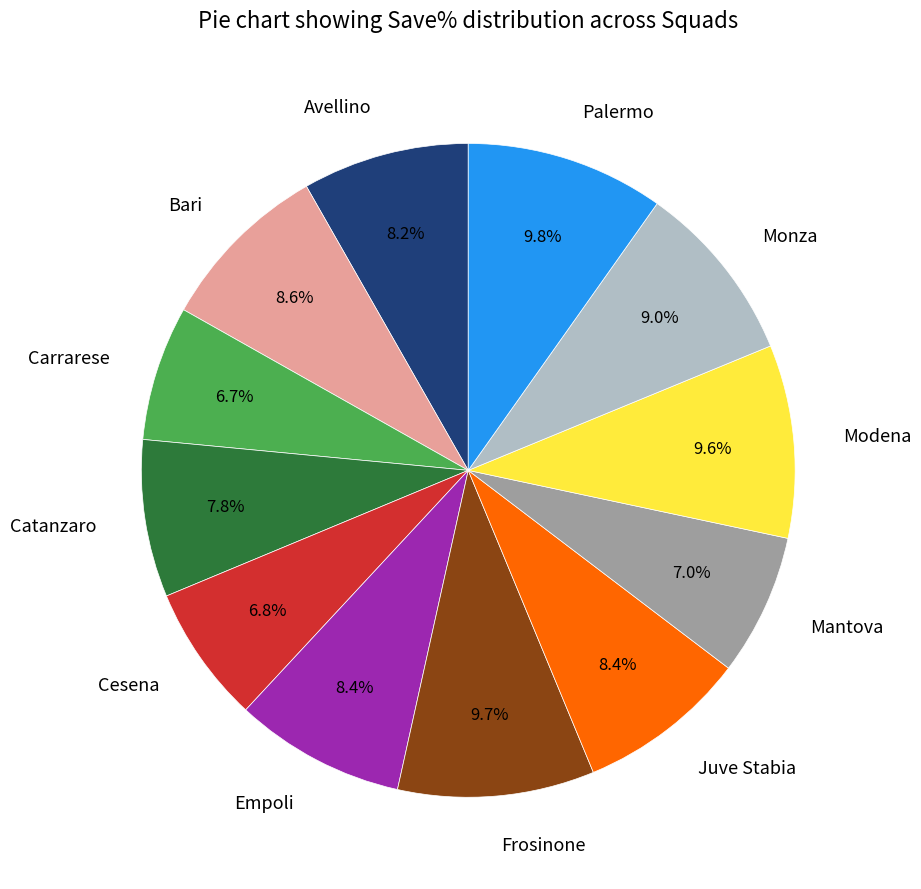

True or false: Frosinone accounts for 10% of the total.

True